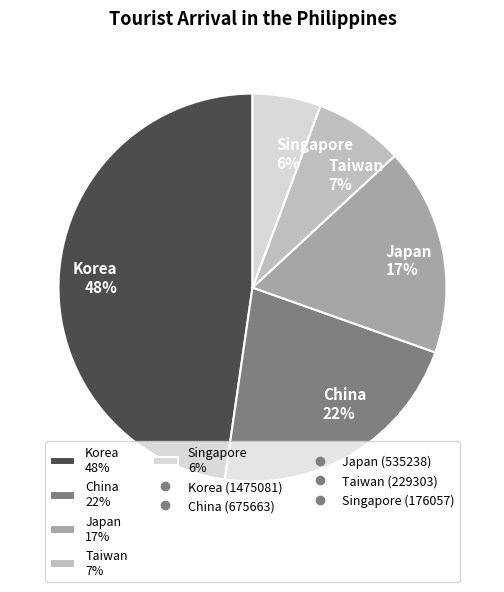

How many segments does this pie chart have?

5